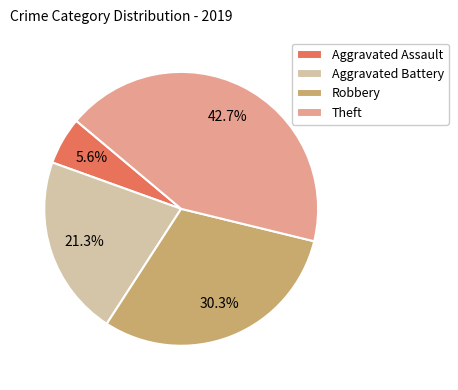

Count the number of slices in the pie.

4